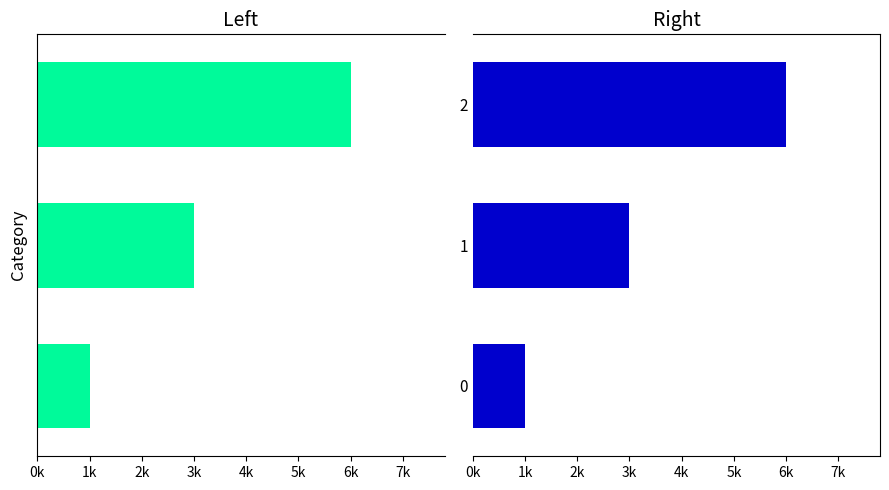

What is the maximum value shown in the chart?

6000